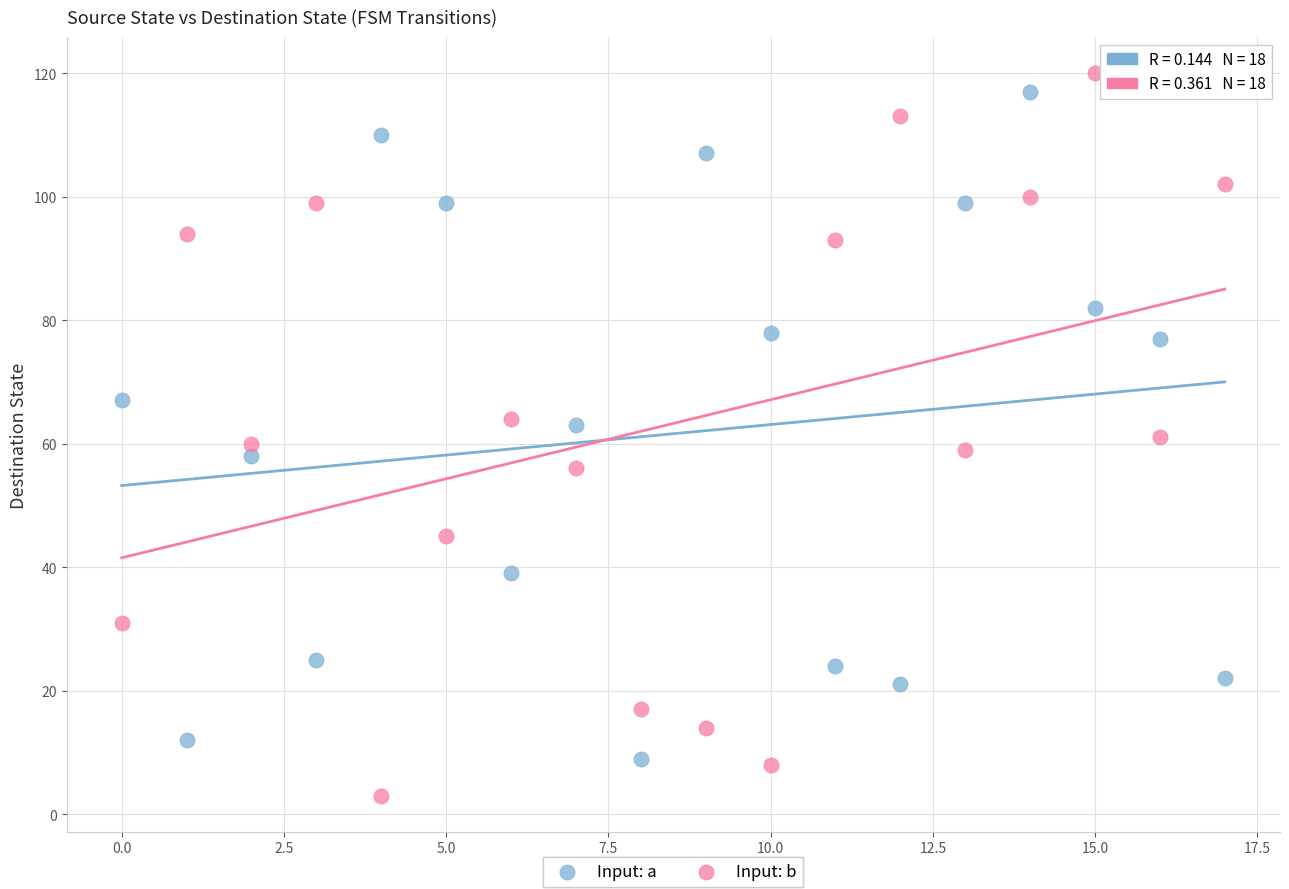

Across all data points, what is the range of Y values (max minus min)?

117